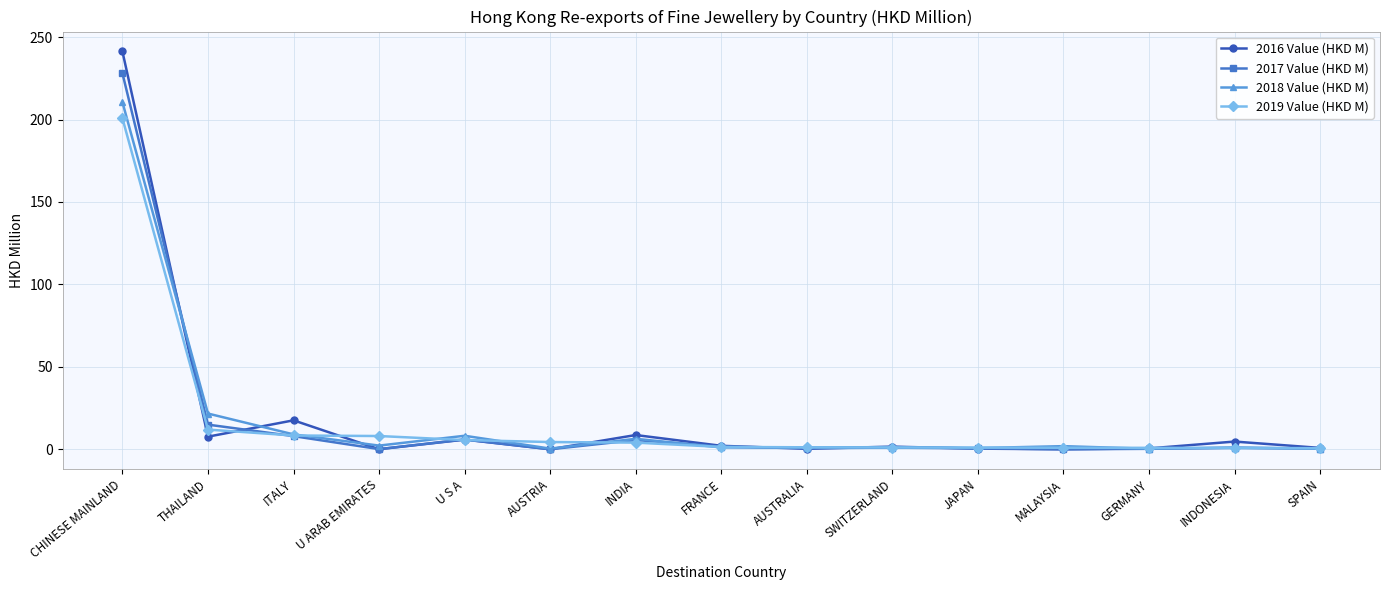

What is the highest value of the 2017 Value (HKD M) series?

228.1